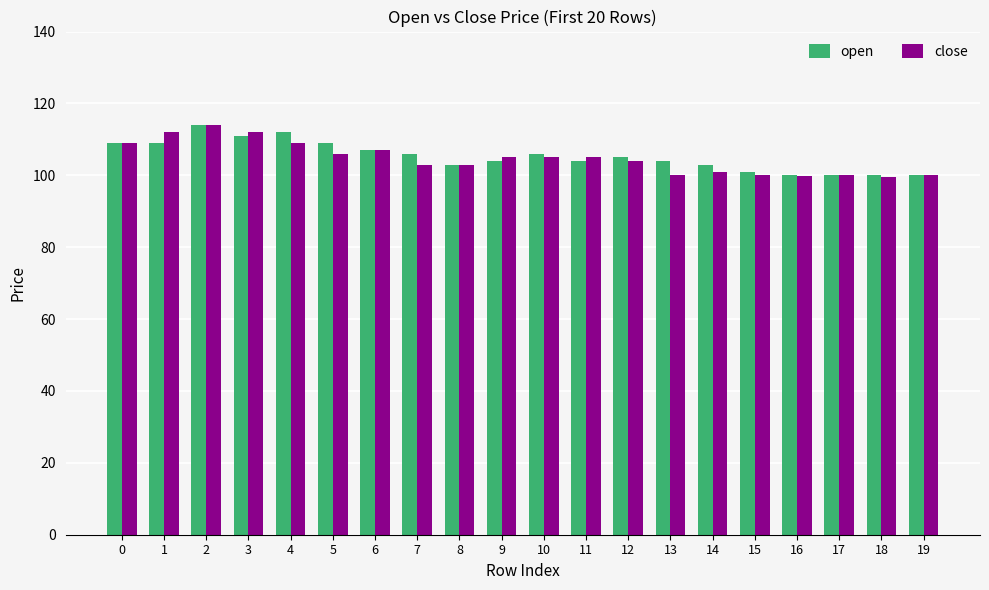

The close series shows 31.6 at 0. True or false?

False